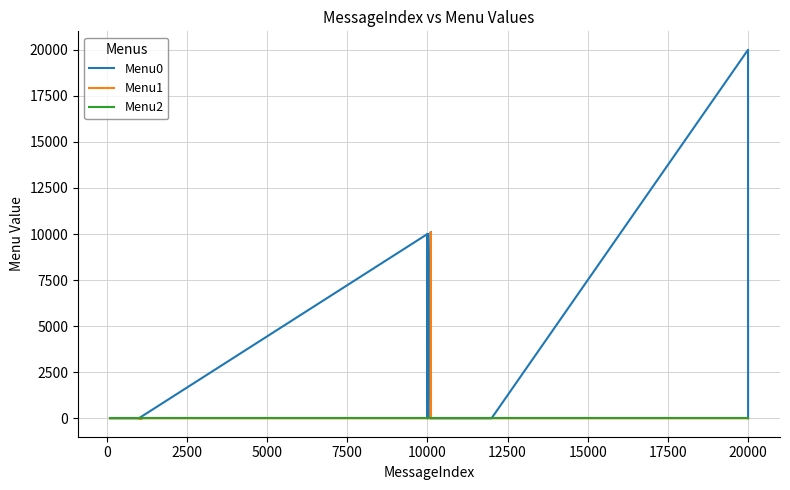

What is the difference between the maximum and minimum values in the Menu0 series?

20001